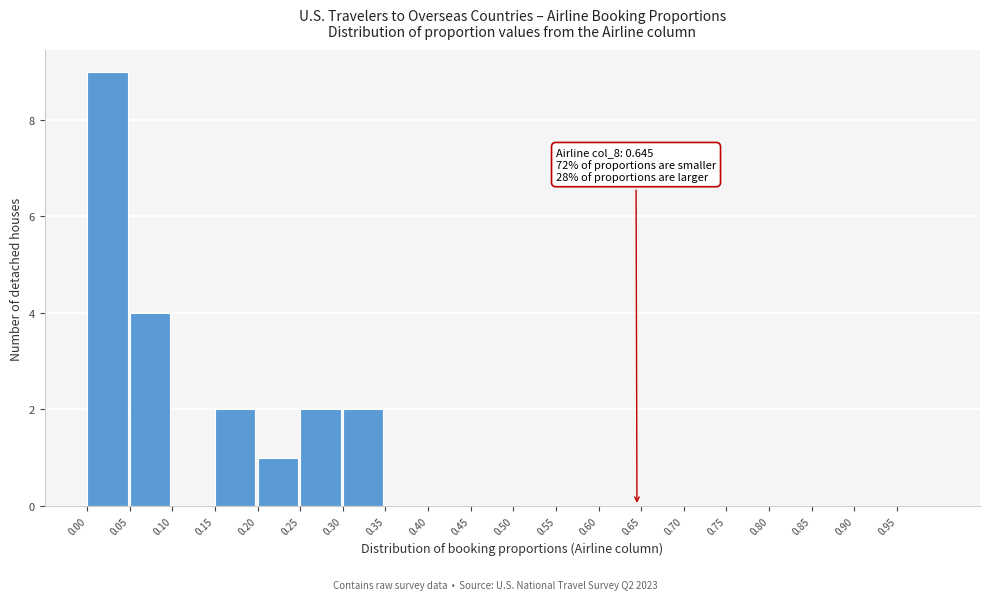

Over which range of the x-axis is the bar tallest?

0.00 to 0.05